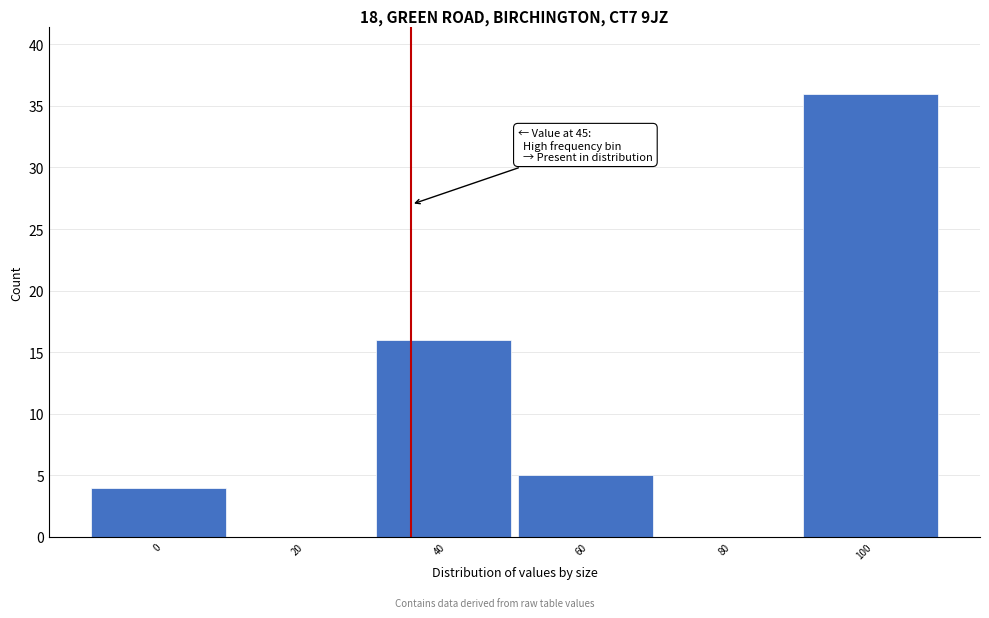

Reading left to right, transcribe all the data shown in this chart.

0=4	20=0	40=16	60=5	80=0	100=36